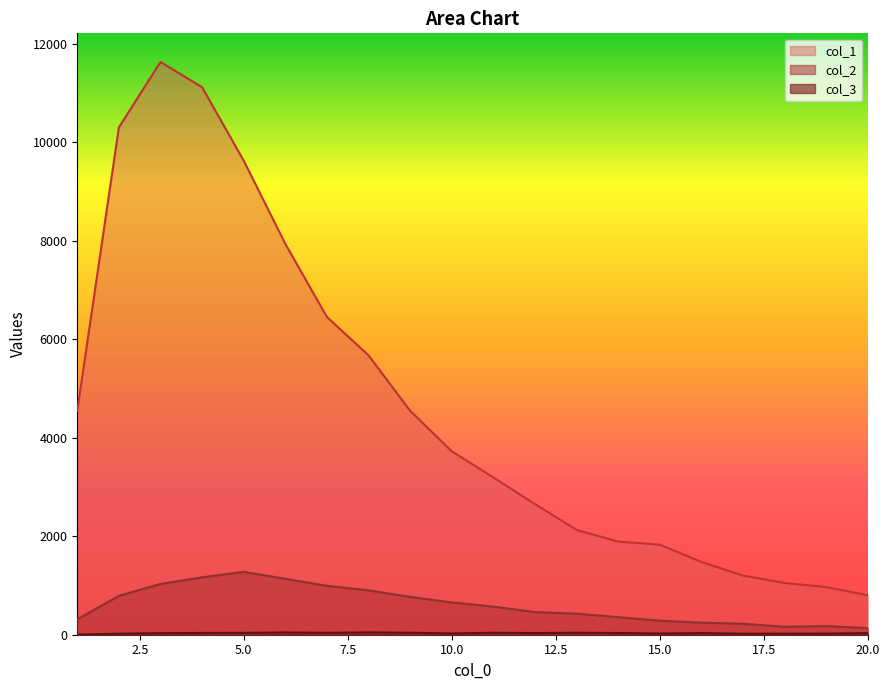

At how many categories does at least one series exceed 8018?

4